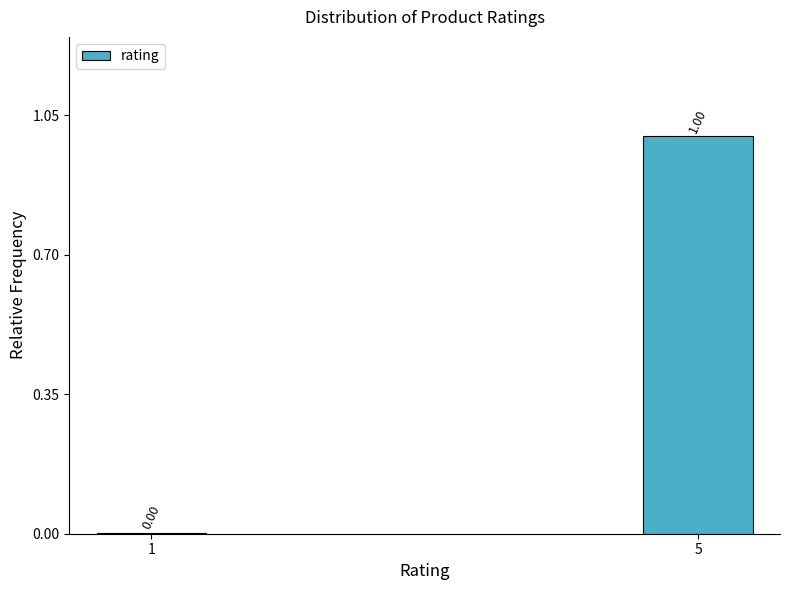

What is the change in value from 1 to 5?

+1.0